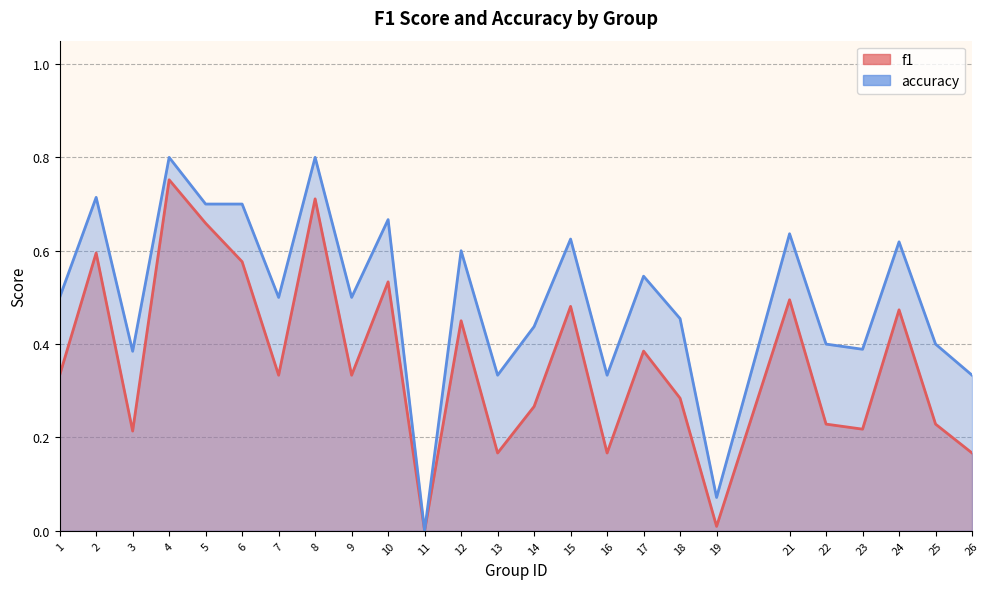

How many interior local valleys does the accuracy series have?

8